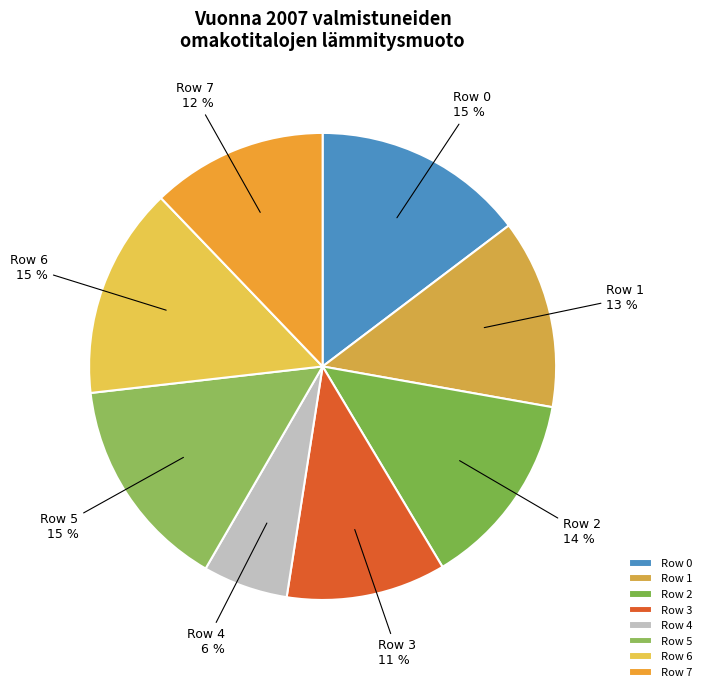

Does any single category account for the majority?

No